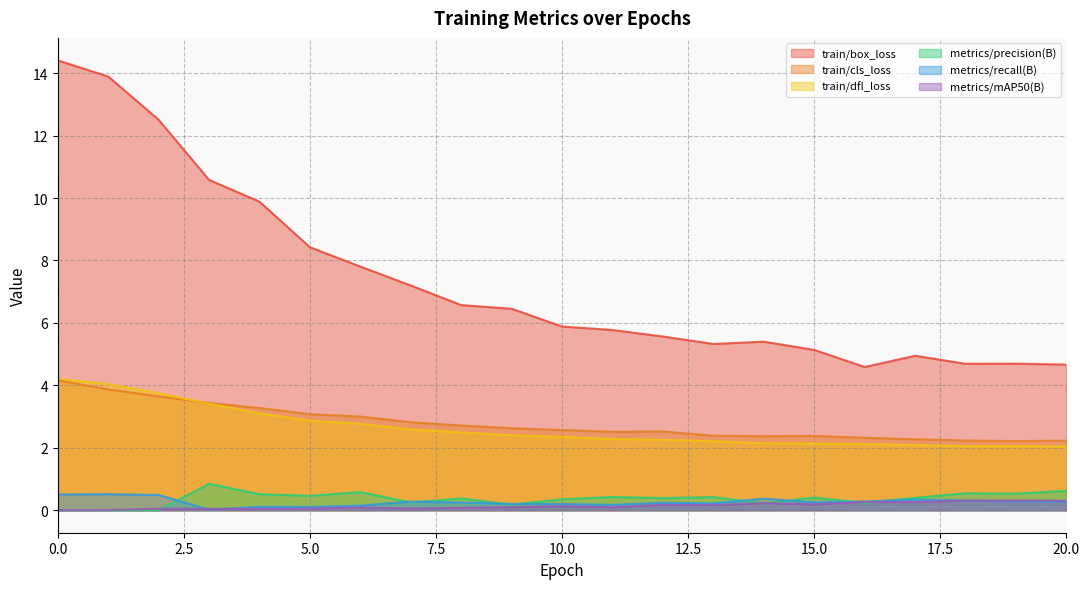

The train/box_loss series shows 9.9 at 4. True or false?

True